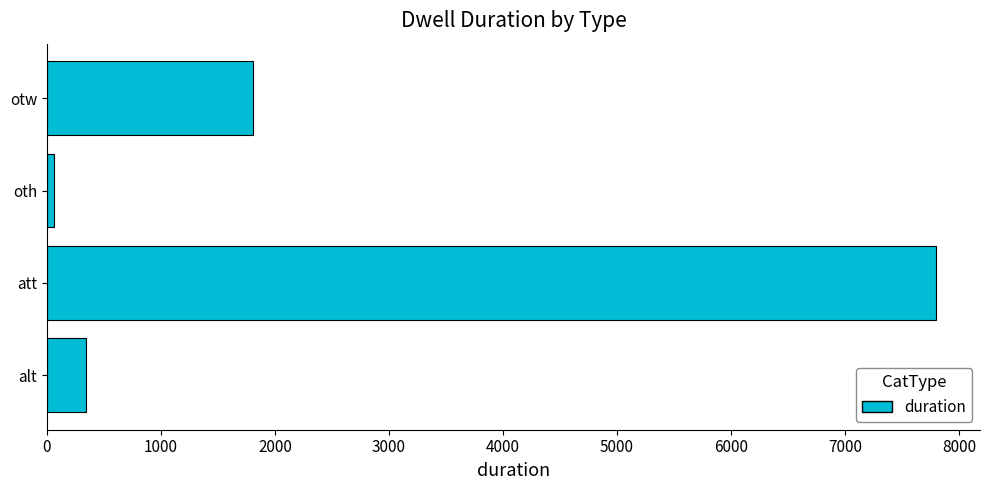

What is the smallest value displayed?

60